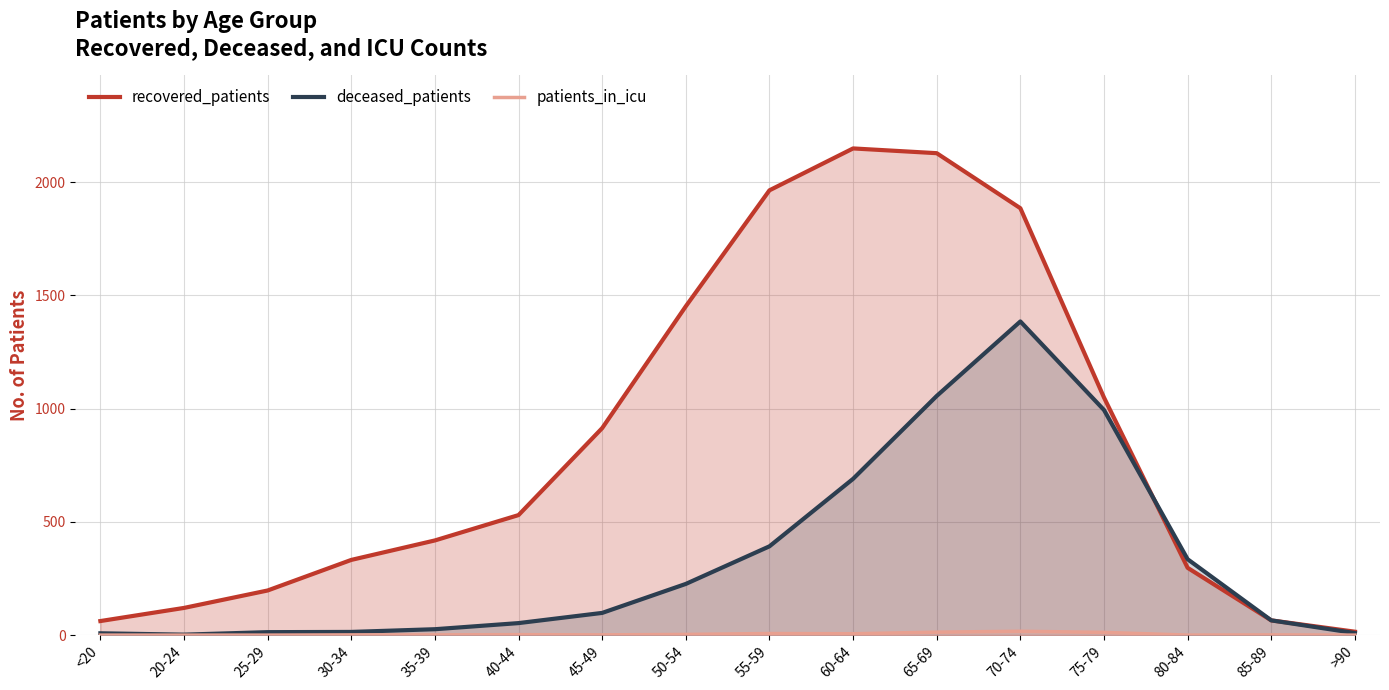

How many categories are shown in the chart?

16